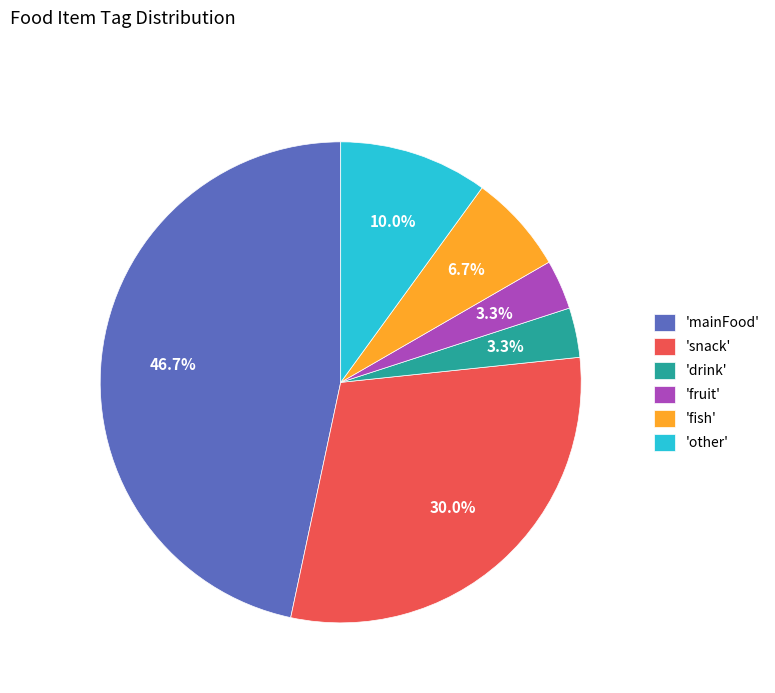

Is there a majority slice in this chart?

No